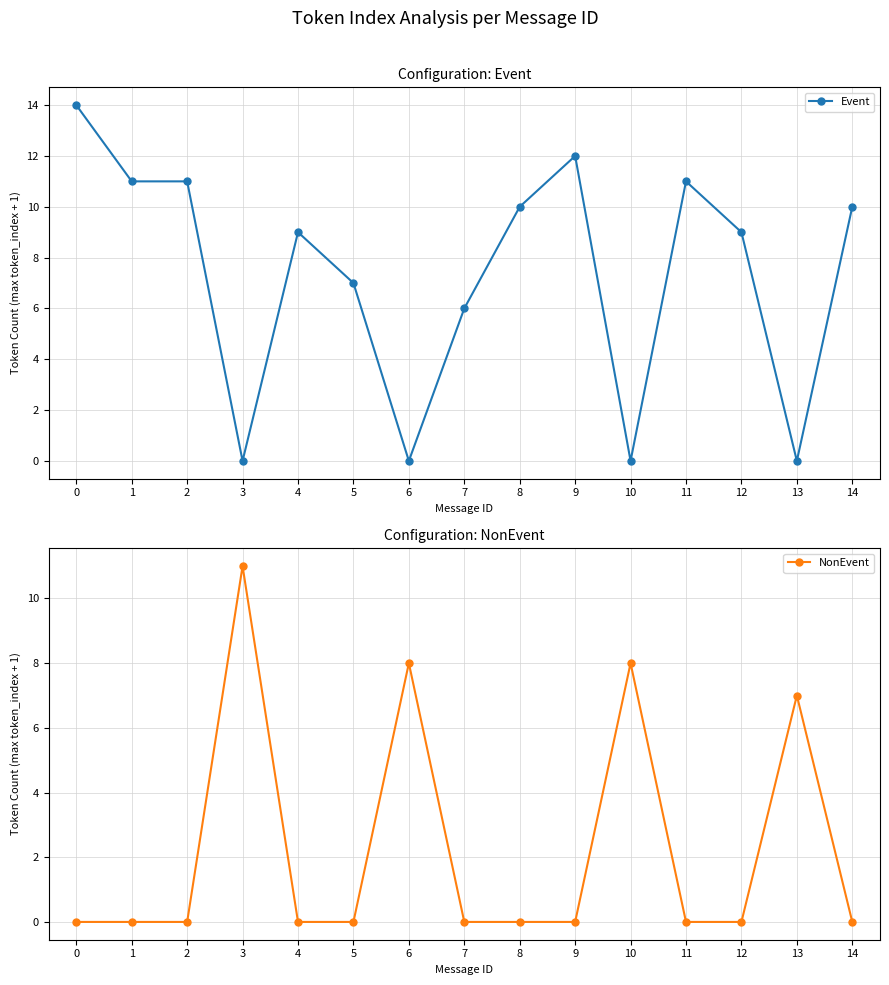

What is the difference between the Event values at 8 and 0?

4